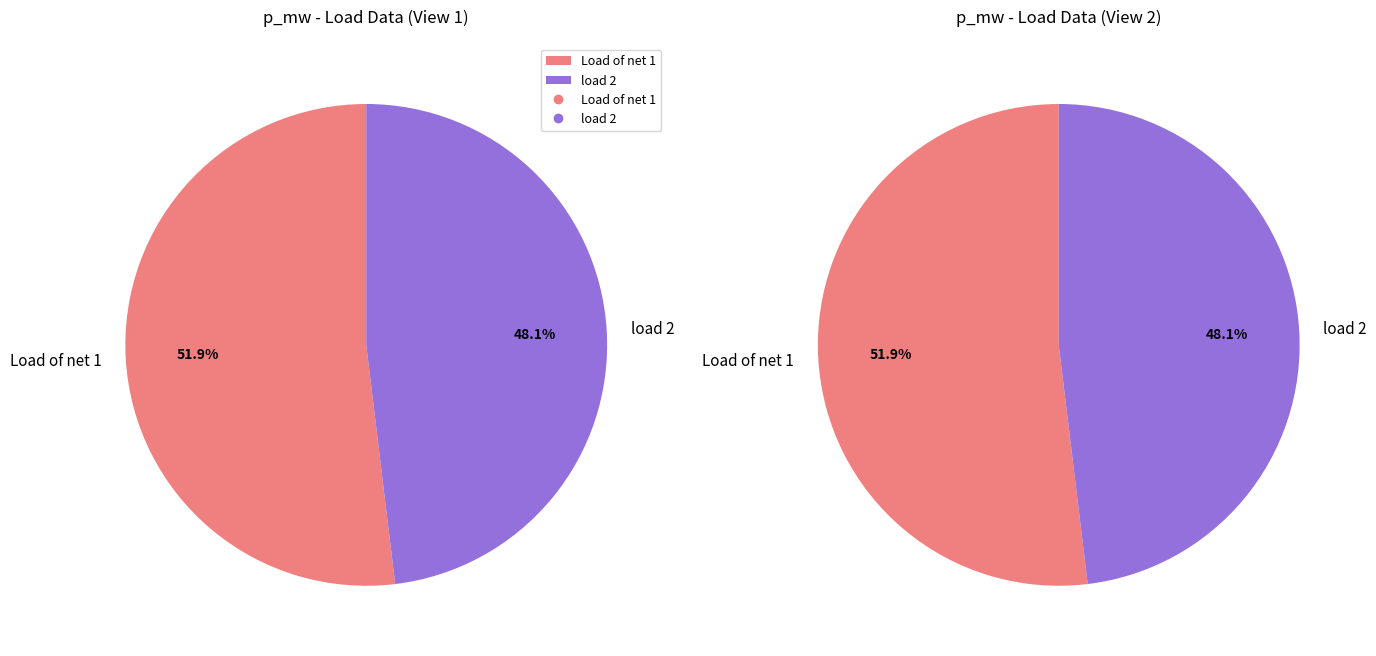

To the nearest percent, what portion does load 2 represent?

48%